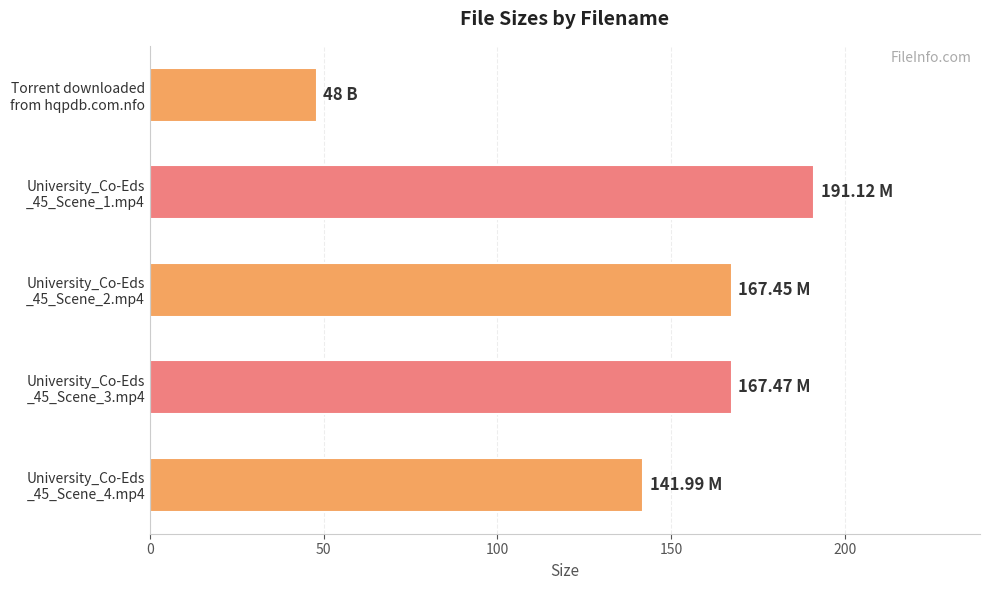

What is the difference between the maximum and second lowest values?

49.1